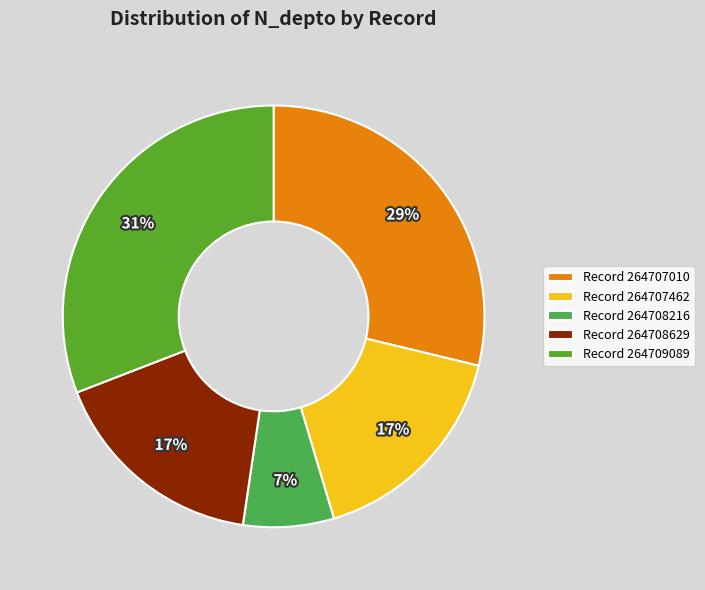

What percentage is the Record 264707462 slice, to the nearest percent?

17%